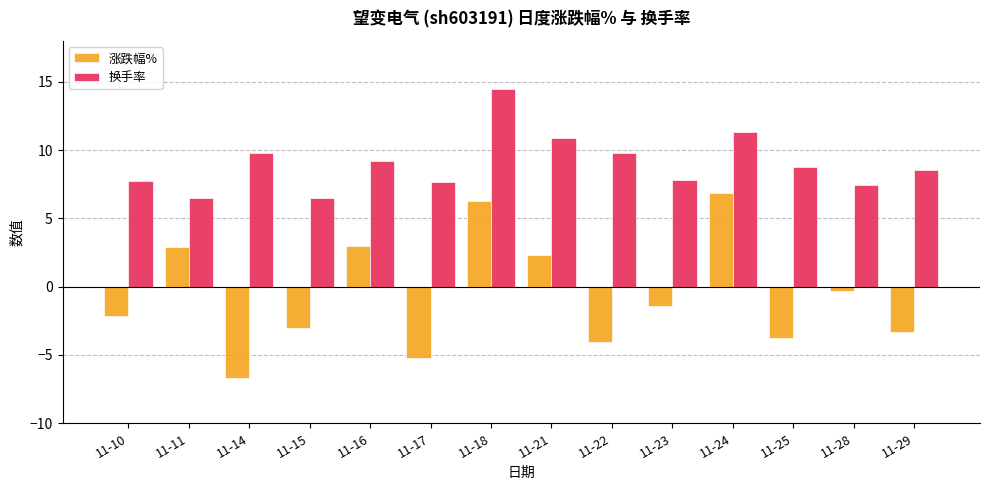

What is the sum of all 换手率 values?

126.4